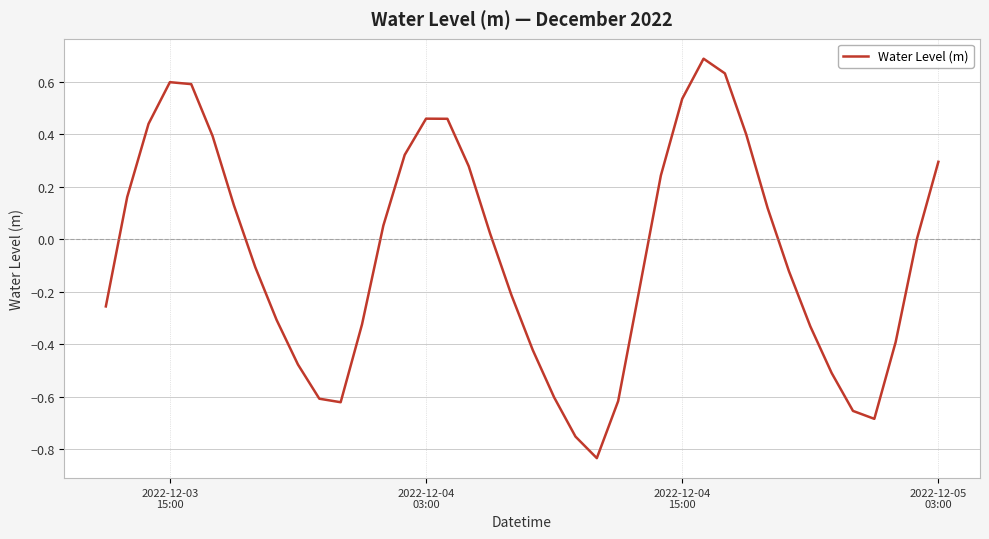

What is the difference between the maximum and minimum values?

1.5